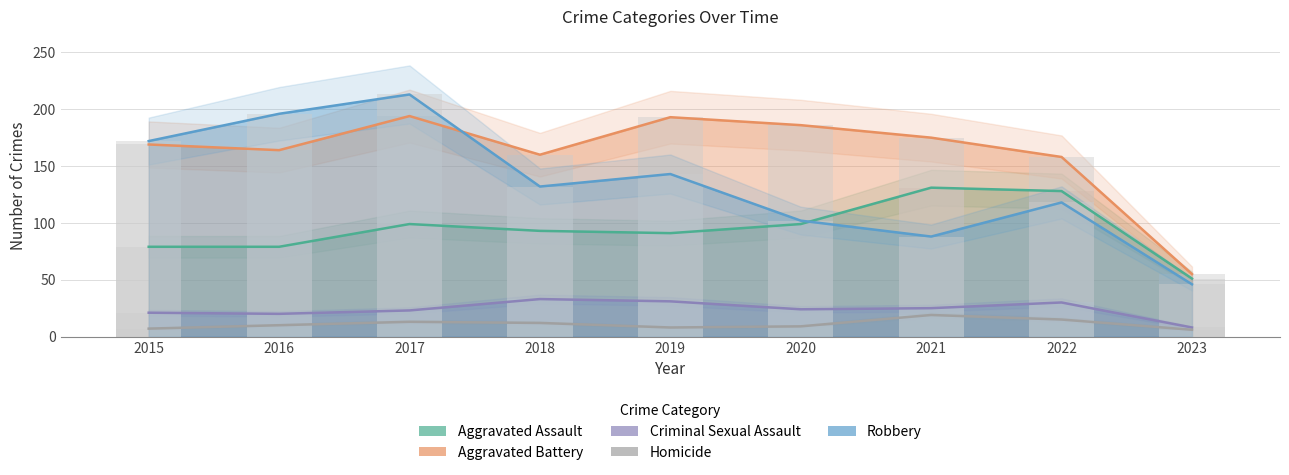

What is the spread (max minus min) of values at 2023?

49